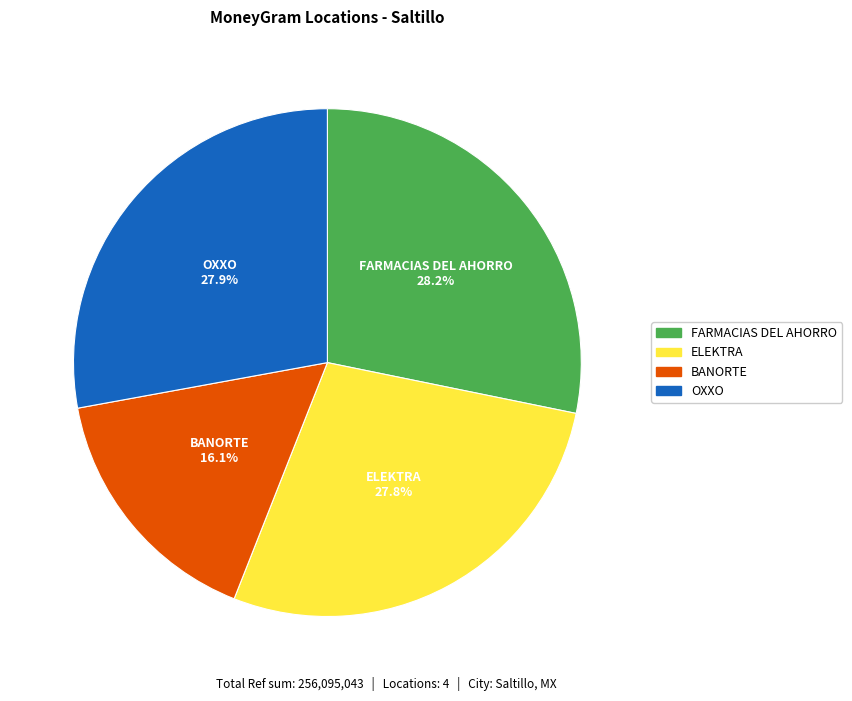

Is there a majority slice in this chart?

No